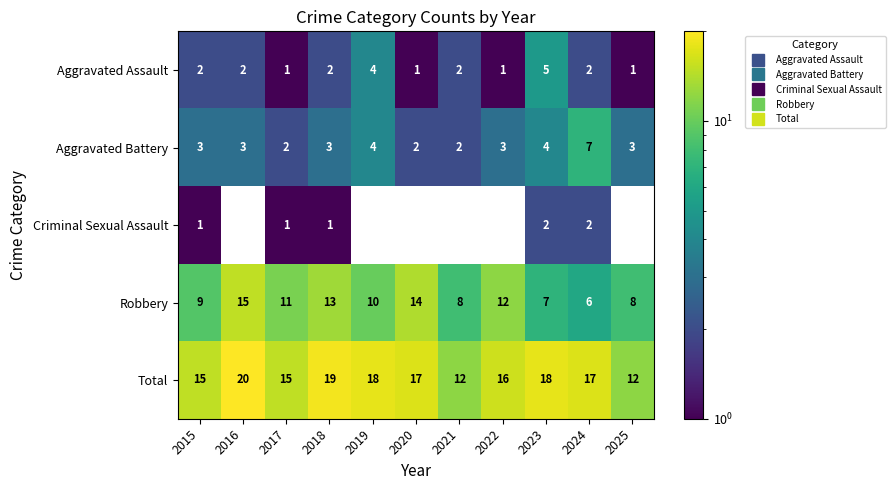

What is the sum of the Total values at 2022 and 2020?

33